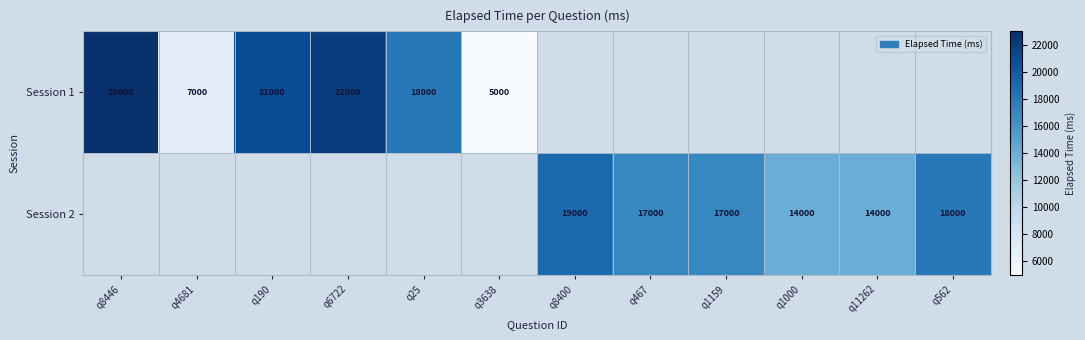

True or false: Session 2 has a value of 23446 at q1000.

False